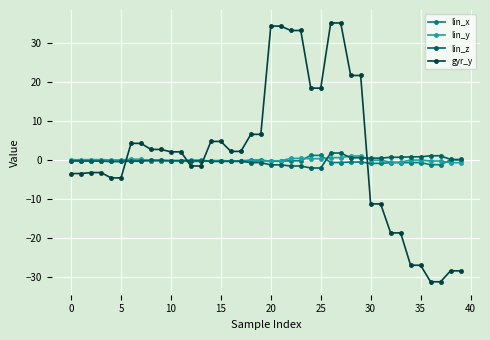

At how many categories does at least one series exceed 10?

10